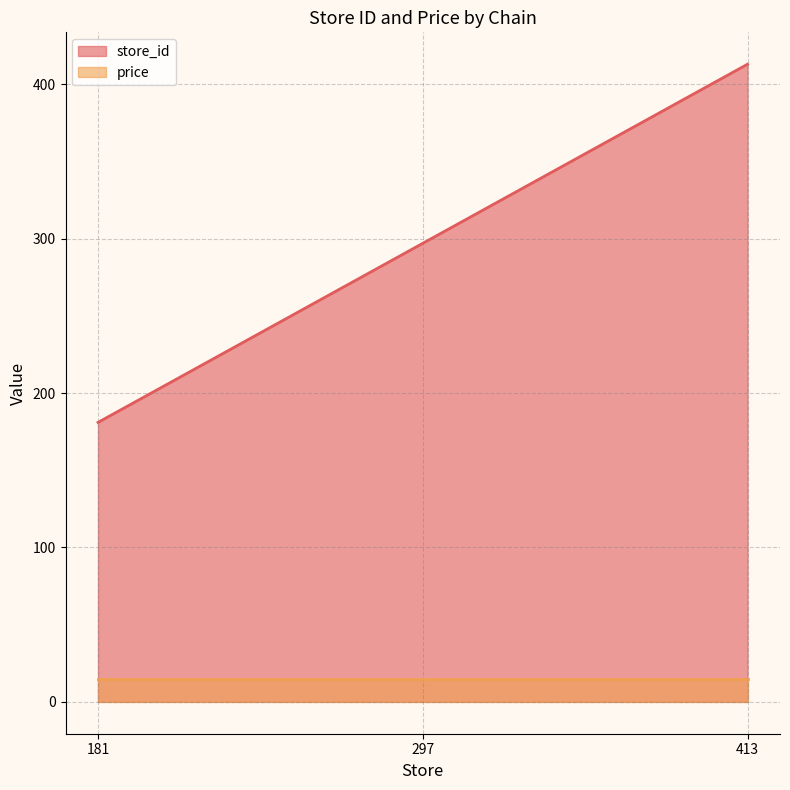

Where does the data first go above 297?

413